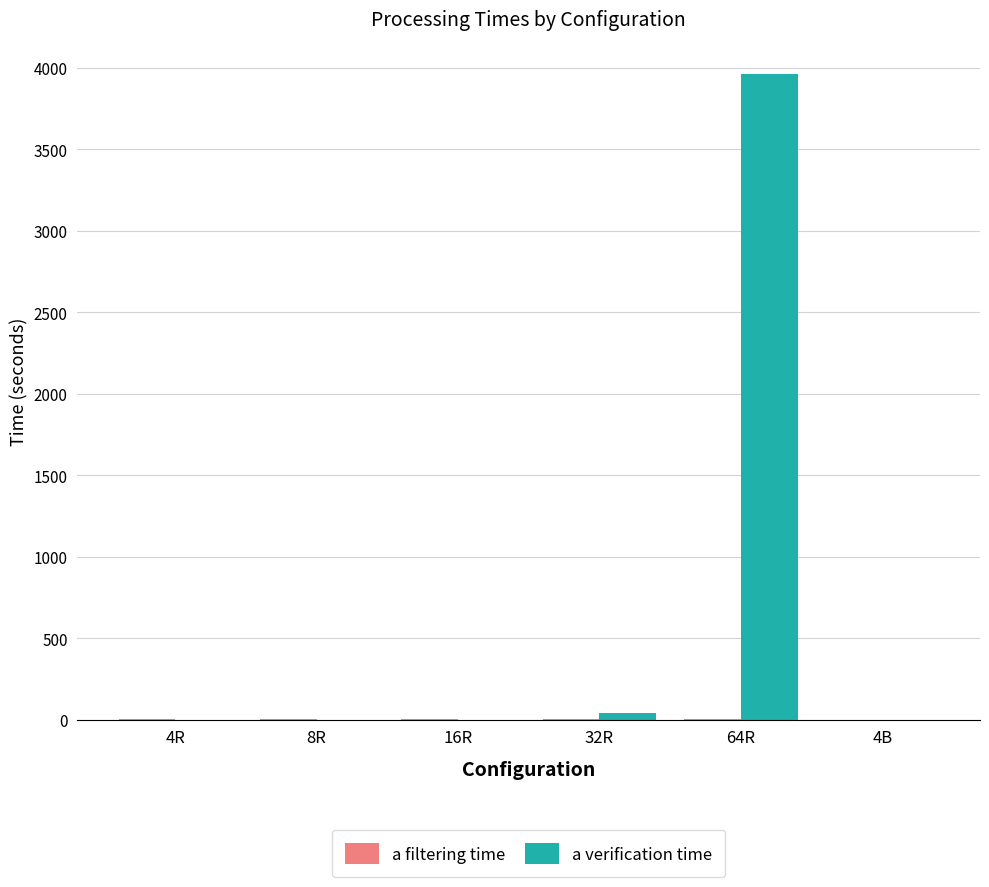

At which category is the sum across all series the highest?

64R